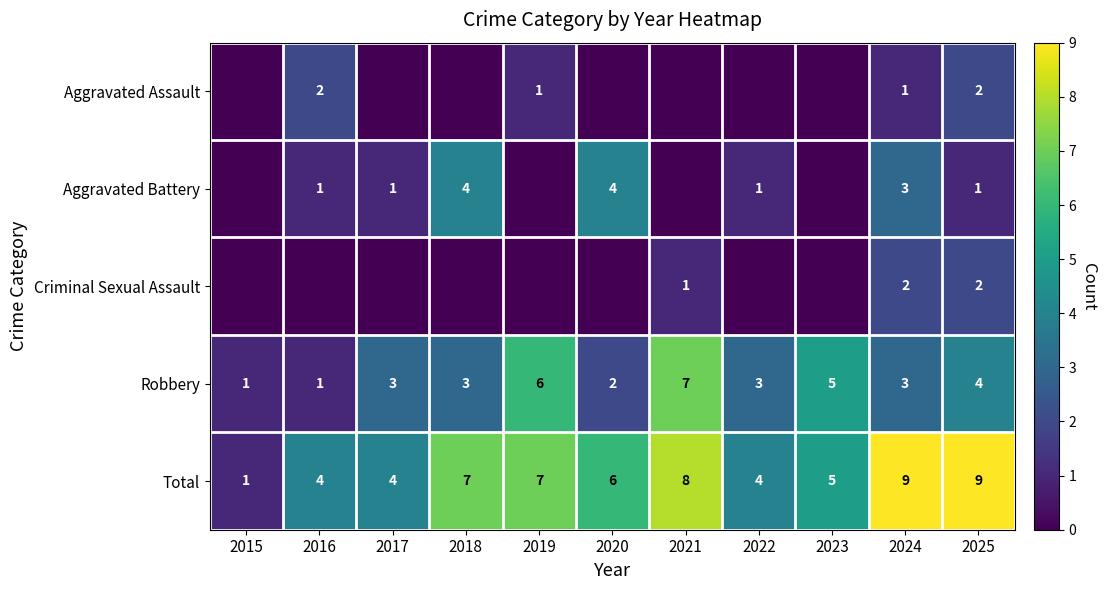

Between 2024 and 2025, which series saw the biggest shift?

Aggravated Battery